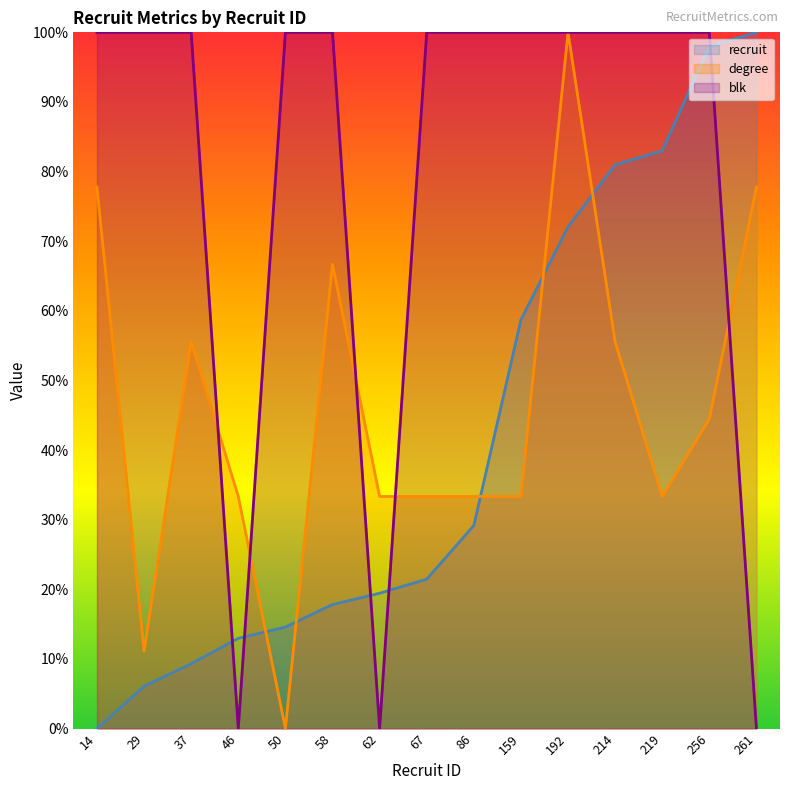

At which category is the sum across all series the highest?

192